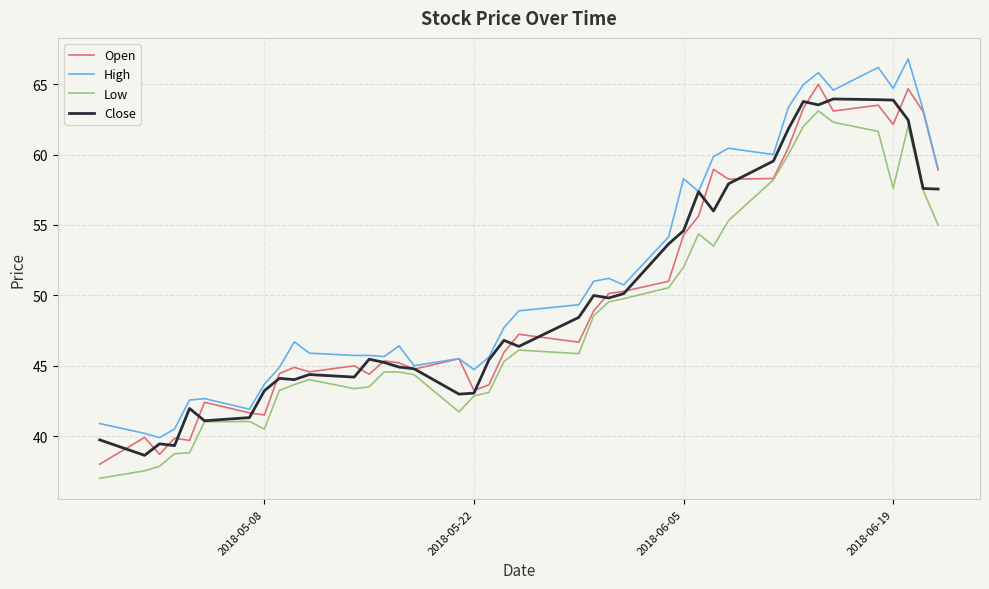

How many lines are shown in the chart?

4